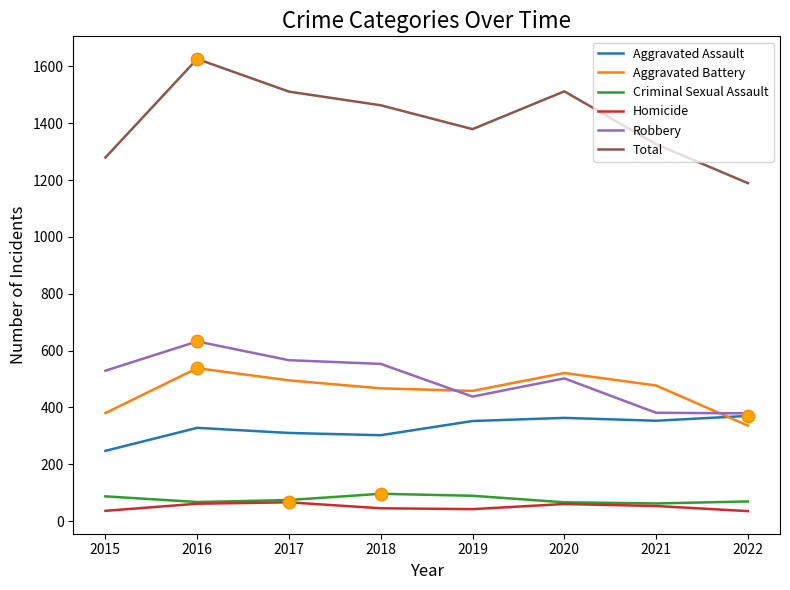

Which series has the largest total across all categories?

Total